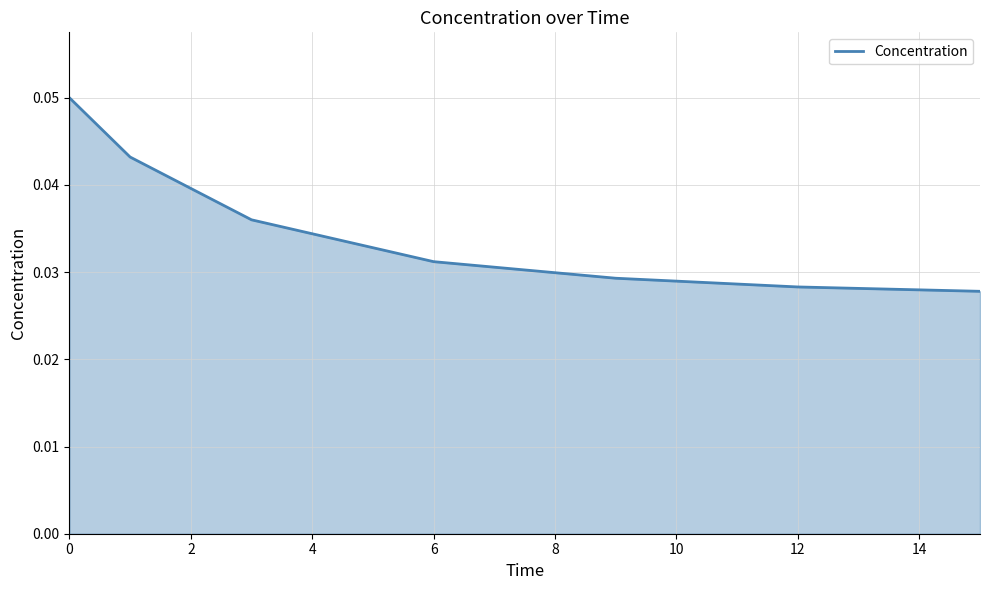

True or false: there are more than 1 points higher than both neighbors.

False